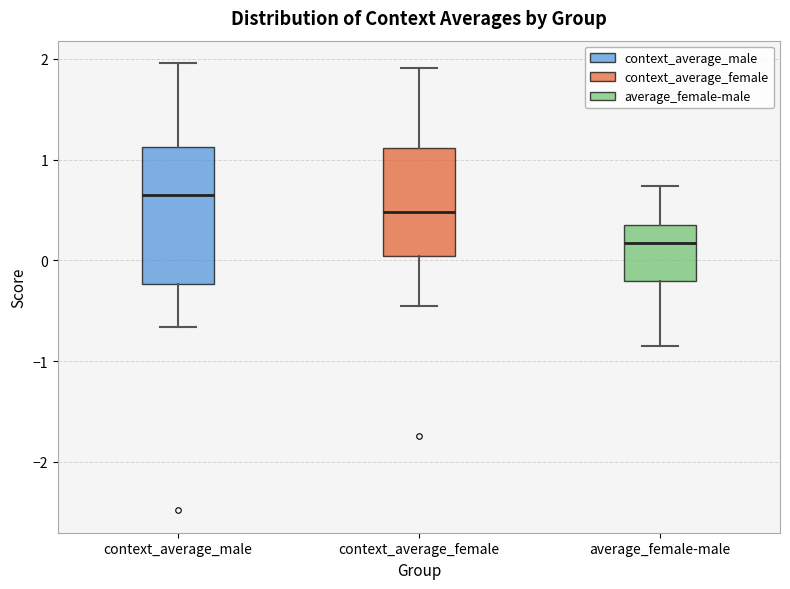

Comparing the boxes themselves (not the whiskers), which one is the tallest?

context_average_male